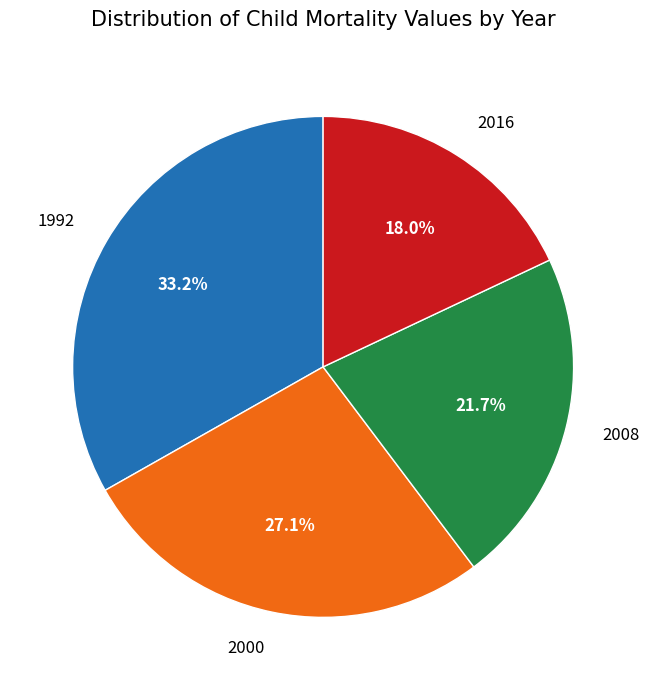

Is 1992 the majority of the pie?

No